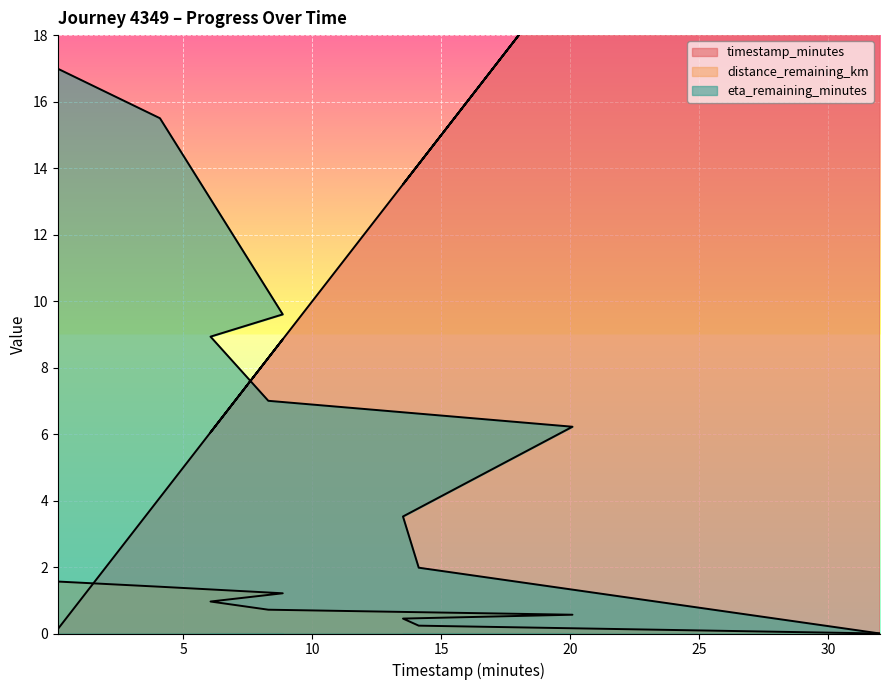

Where is the first local minimum for timestamp_minutes?

6.05